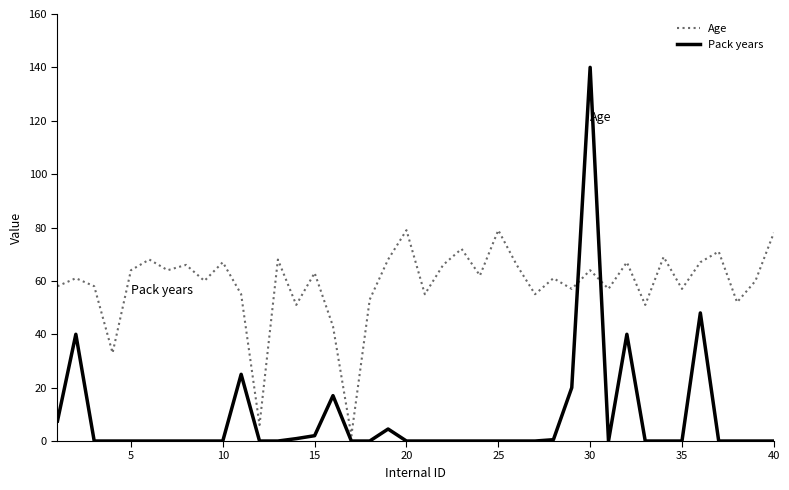

List the series in order of their peak value, highest first.

Pack years, Age